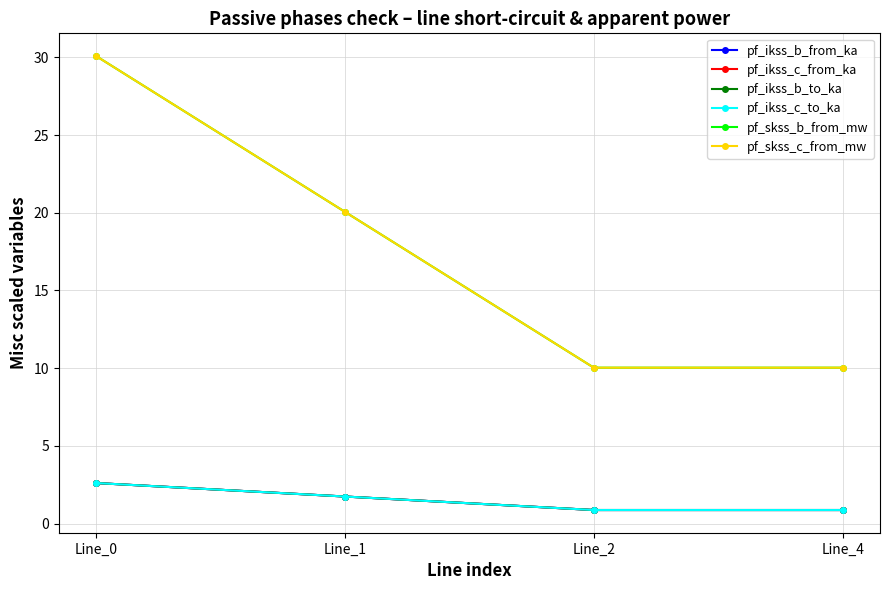

Does the chart have visible grid lines?

Yes